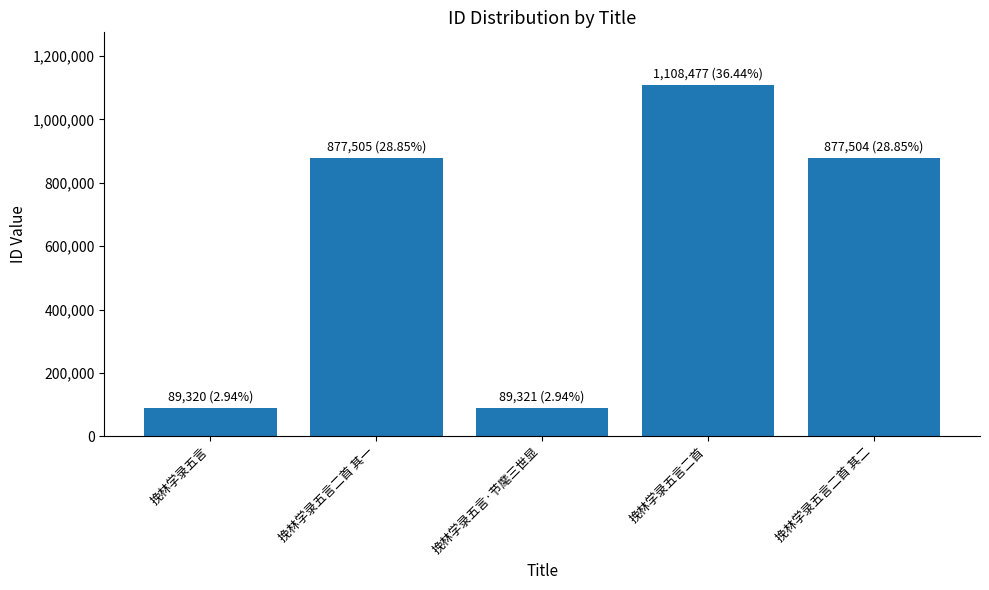

Approximately how many times larger is the value at 挽林学录五言二首 其一 compared to 挽林学录五言二首 其二?

1.0